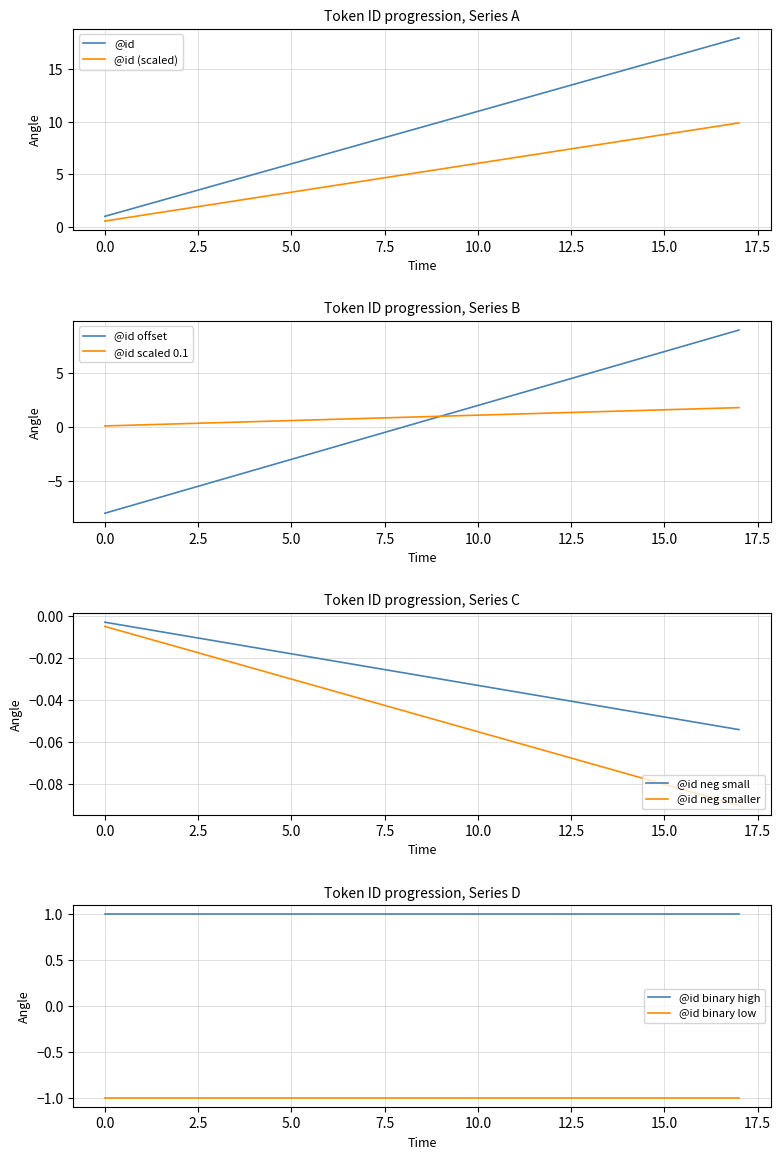

Between 0 and 10, which series saw the biggest shift?

@id